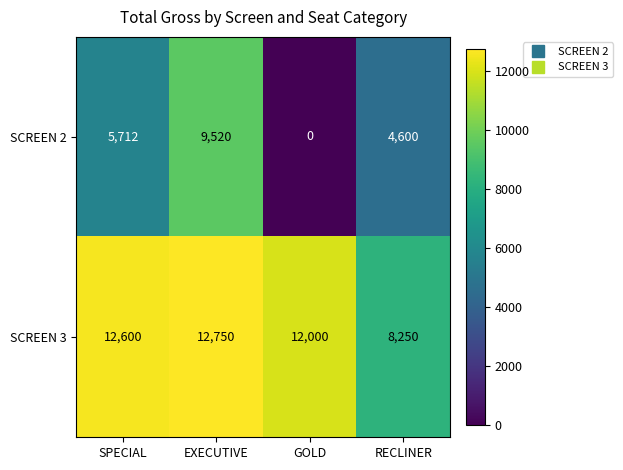

What is the sum of all SCREEN 3 values?

45600